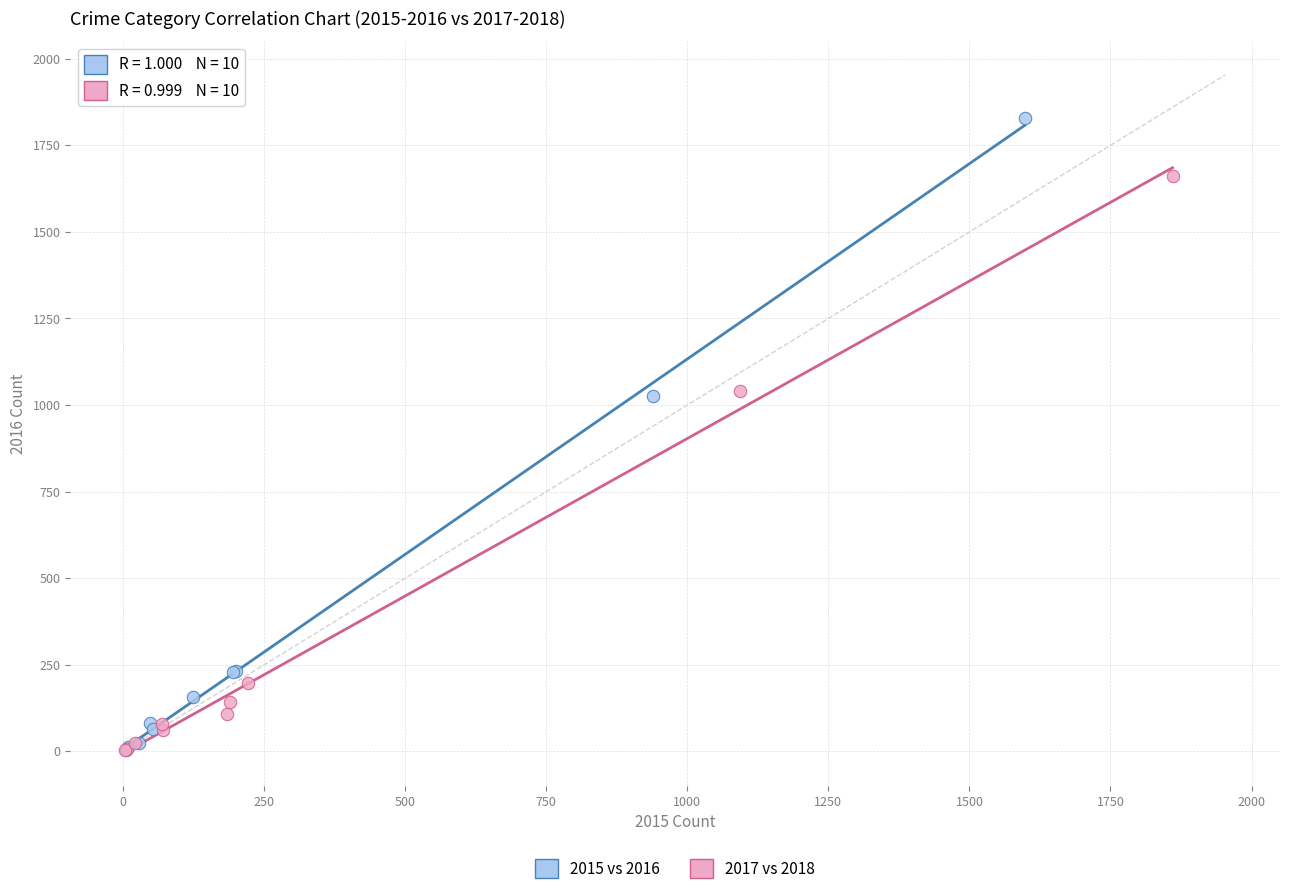

Which series has the largest Y range (max minus min)?

2015 vs 2016